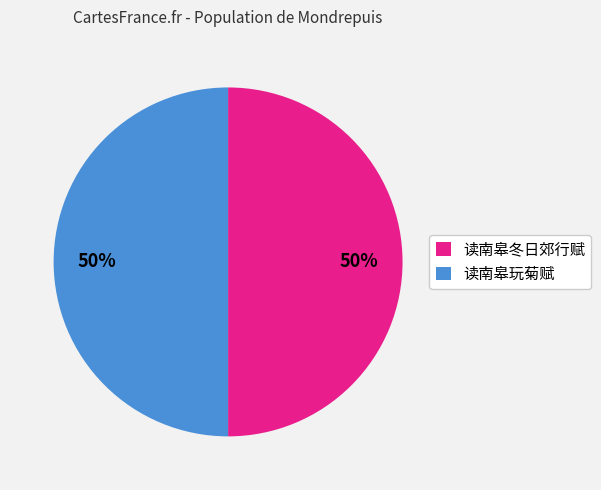

To the nearest percent, what is the combined percentage of 读南皋玩菊赋 and 读南皋冬日郊行赋?

100%